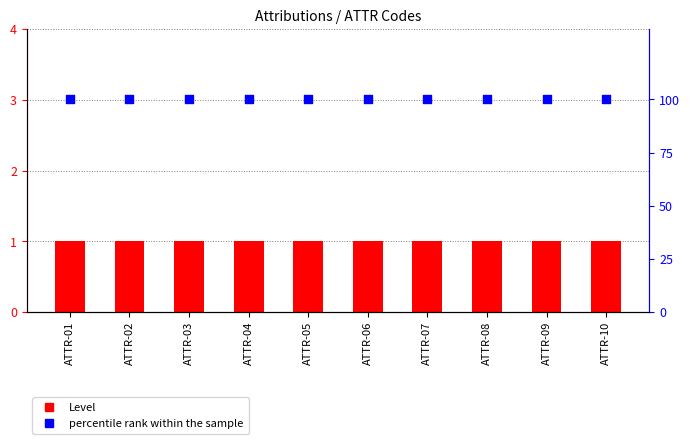

Is the value of percentile rank within the sample at ATTR-01 greater than the value of Level at ATTR-07?

Yes